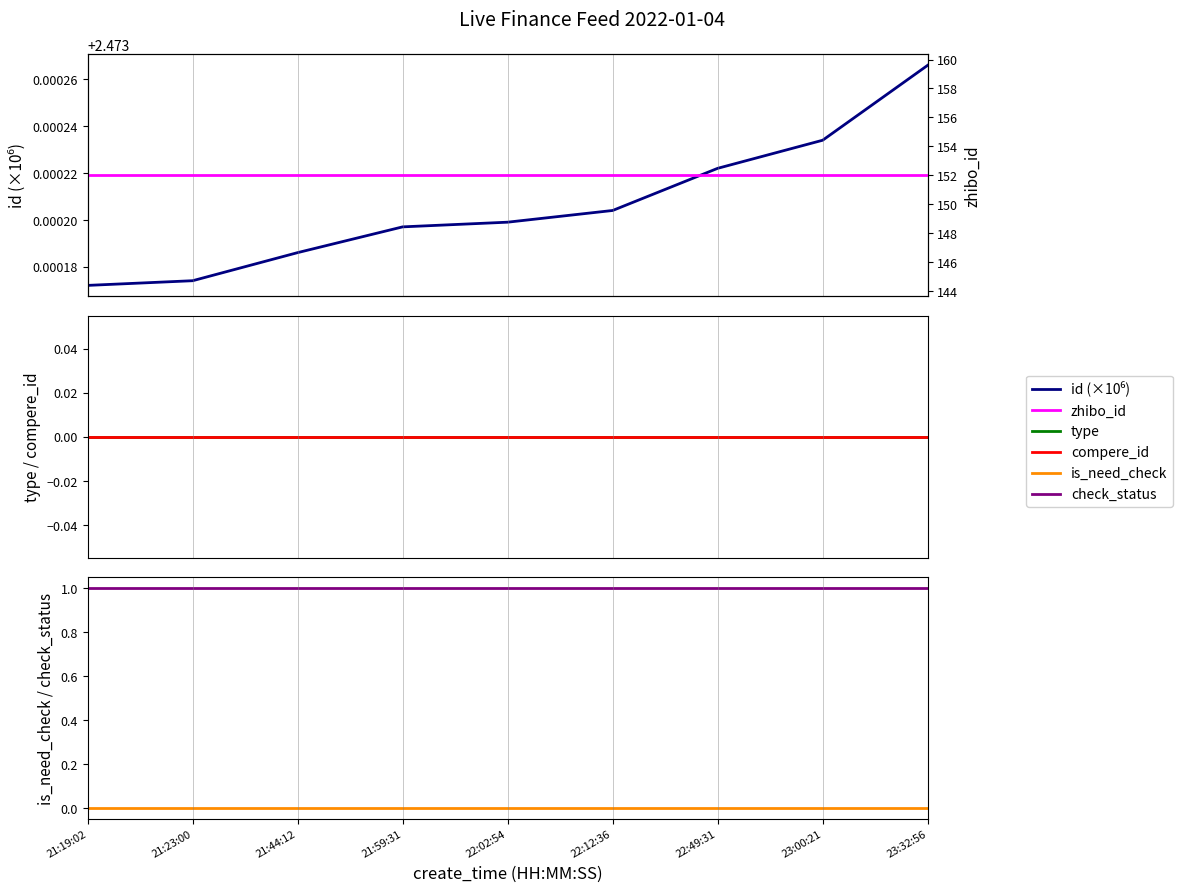

Which has a higher value, 21:59:31 or 23:32:56?

23:32:56